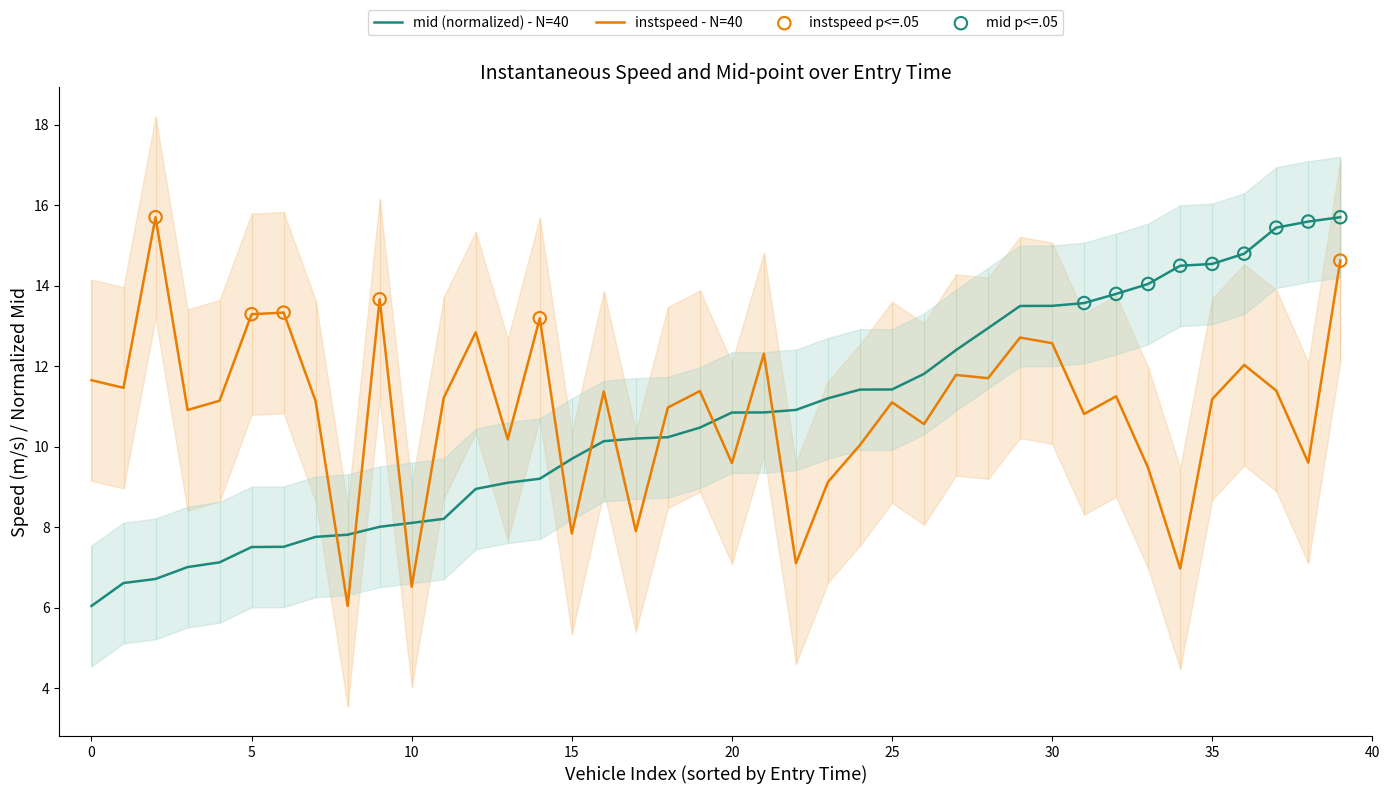

After their last crossing, which series has the higher values: mid (normalized) - N=40 or instspeed - N=40?

mid (normalized) - N=40